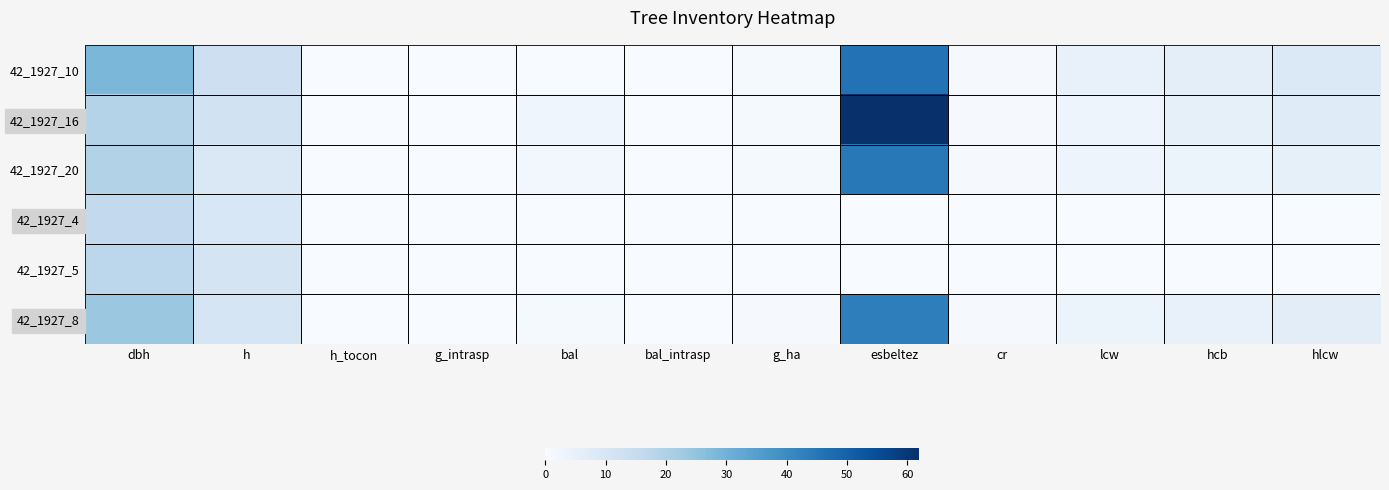

Reading right to left, transcribe all the data shown in this chart.

42_1927_10: hlcw=8.5	hcb=5.9	lcw=4.5	cr=0.6	esbeltez=46.2	g_ha=0.9	bal_intrasp=0.0	bal=0.0	g_intrasp=0.0	h_tocon=0.0	h=13.2	dbh=28.5
42_1927_16: hlcw=7.5	hcb=5.2	lcw=3.0	cr=0.6	esbeltez=62.0	g_ha=0.9	bal_intrasp=0.0	bal=2.5	g_intrasp=0.0	h_tocon=0.0	h=11.8	dbh=19.0
42_1927_20: hlcw=5.3	hcb=3.7	lcw=3.1	cr=0.6	esbeltez=44.8	g_ha=0.9	bal_intrasp=0.0	bal=1.5	g_intrasp=0.0	h_tocon=0.0	h=8.8	dbh=19.5
42_1927_4: hlcw=0.0	hcb=0.0	lcw=0.0	cr=0.0	esbeltez=0.0	g_ha=0.0	bal_intrasp=0.0	bal=0.0	g_intrasp=0.0	h_tocon=0.0	h=9.7	dbh=16.1
42_1927_5: hlcw=0.0	hcb=0.0	lcw=0.0	cr=0.0	esbeltez=0.0	g_ha=0.0	bal_intrasp=0.0	bal=0.0	g_intrasp=0.0	h_tocon=0.0	h=10.8	dbh=17.2
42_1927_8: hlcw=6.3	hcb=4.4	lcw=3.8	cr=0.6	esbeltez=43.2	g_ha=0.6	bal_intrasp=0.0	bal=0.9	g_intrasp=0.0	h_tocon=0.0	h=10.2	dbh=23.7